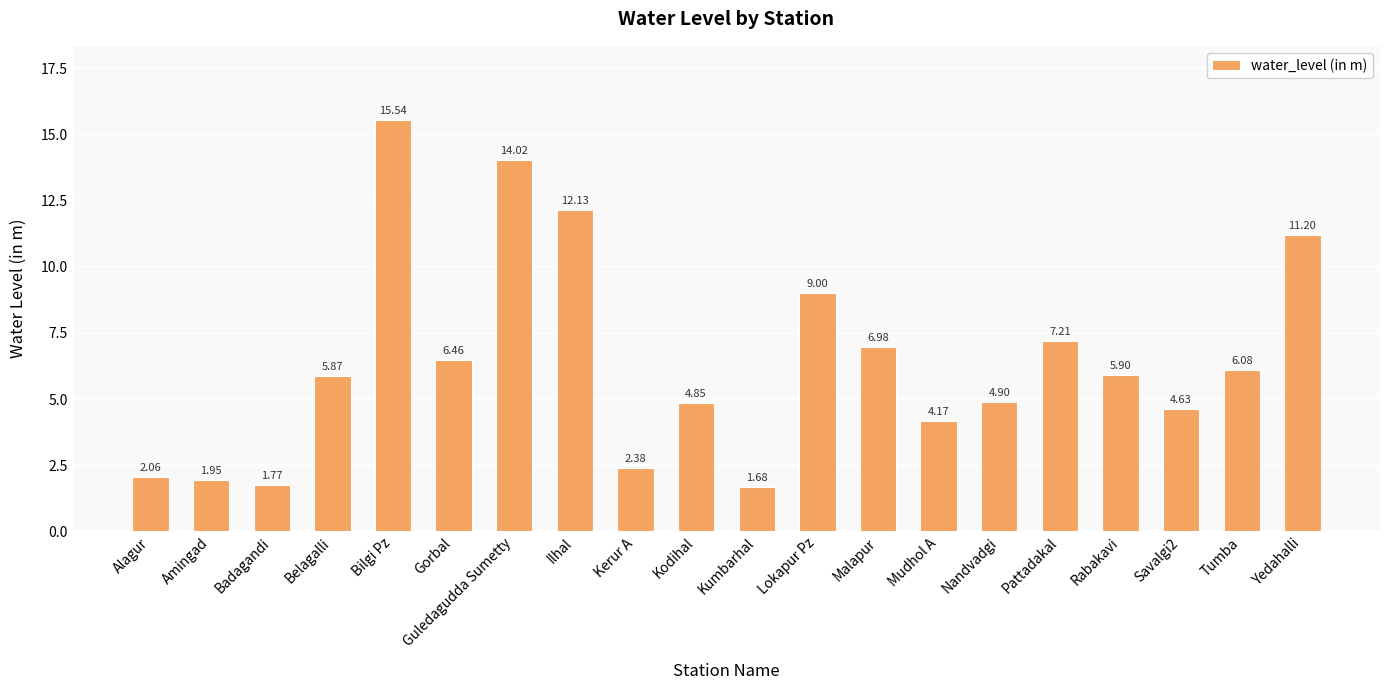

How many values are below 5?

9